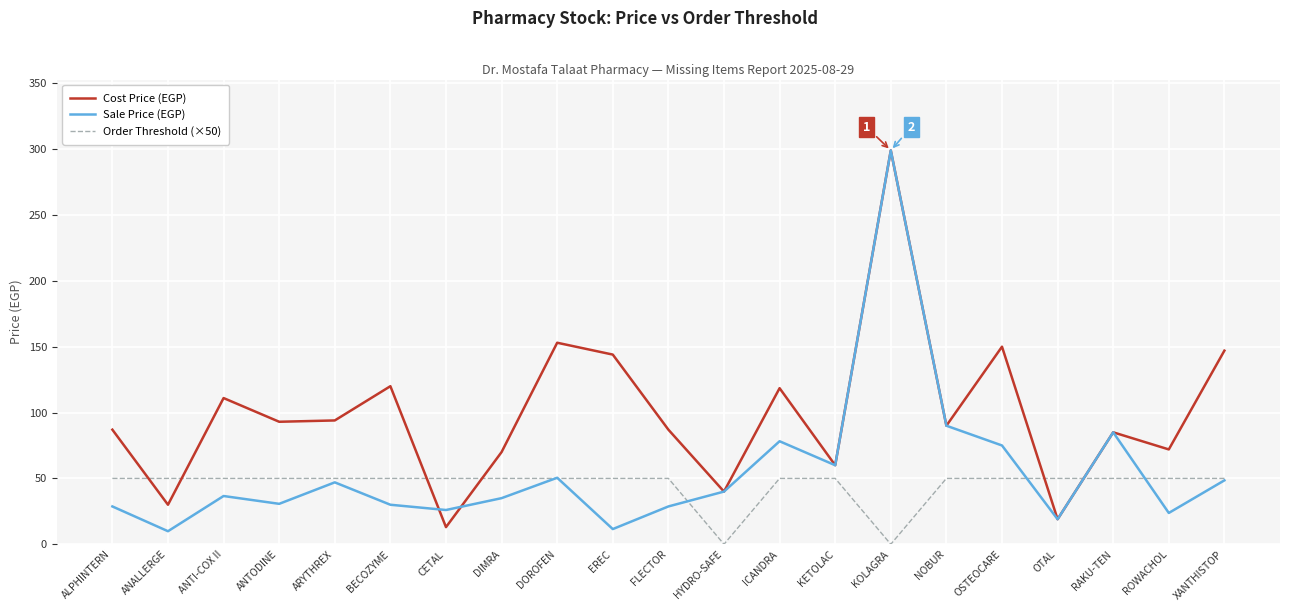

Is the value of Order Threshold (×50) at OSTEOCARE greater than the value of Cost Price (EGP) at OSTEOCARE?

No